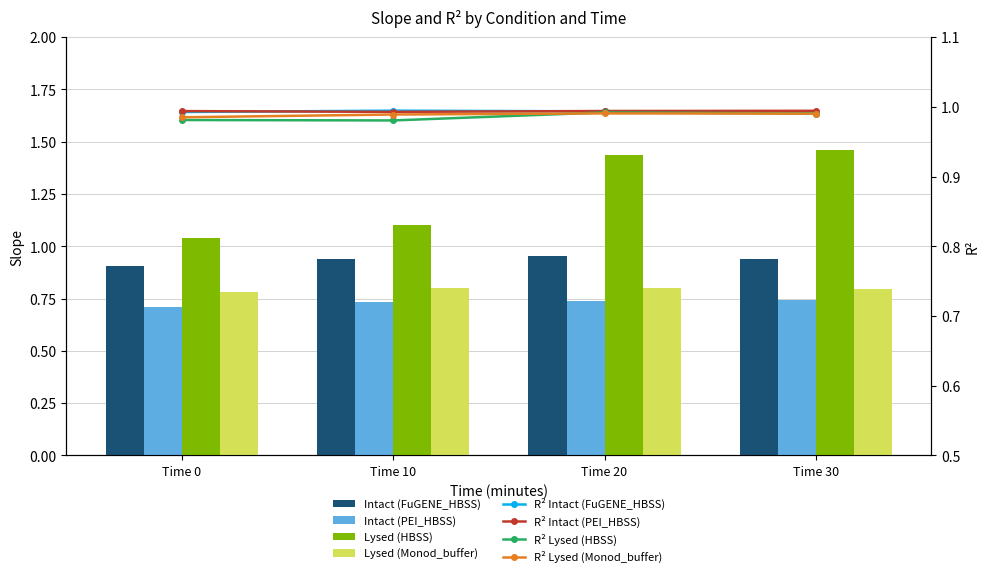

Which series has the largest range (max minus min)?

Lysed (HBSS)